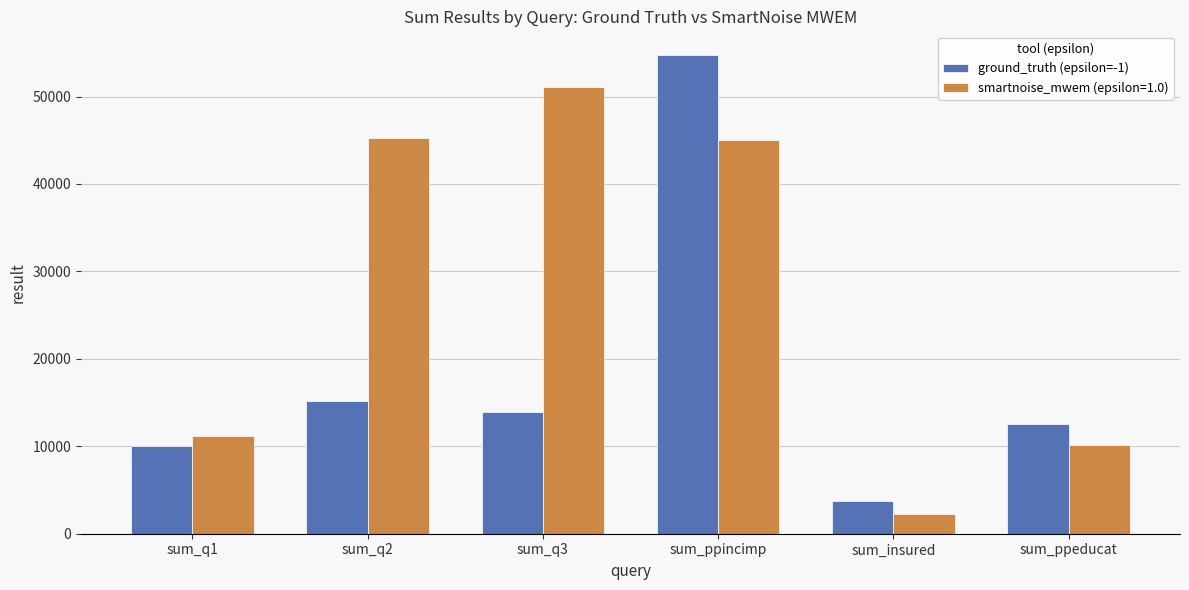

What is the sum of all smartnoise_mwem (epsilon=1.0) values?

164928